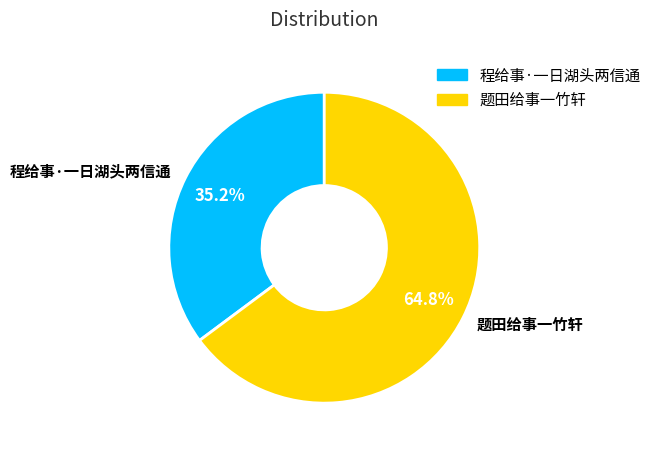

Which category has the biggest portion of the pie?

题田给事一竹轩